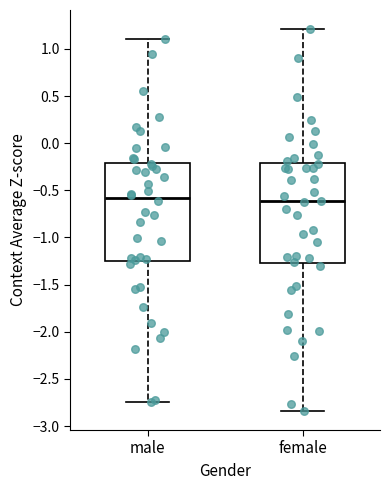

Reading left to right, read every box against the y-axis: the position of its median line, the range the box covers, and the ends of its whiskers. The values are not printed on the chart, so give them approximately, as read against the axis.

male: median -0.60, box -1.25 to -0.20, whiskers -2.75 to 1.10
female: median -0.60, box -1.25 to -0.20, whiskers -2.85 to 1.20